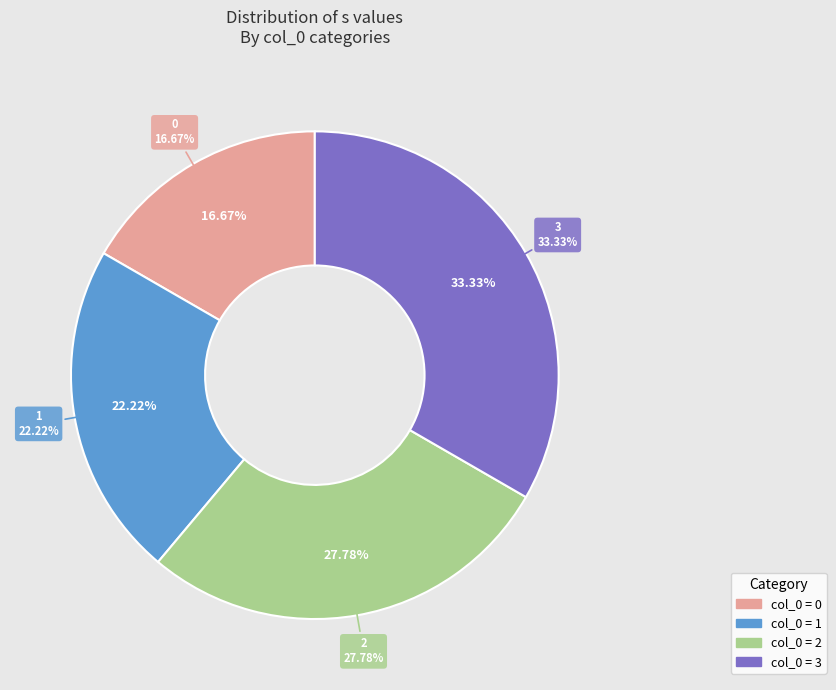

Is the sum of 0 and 1 greater than half?

No